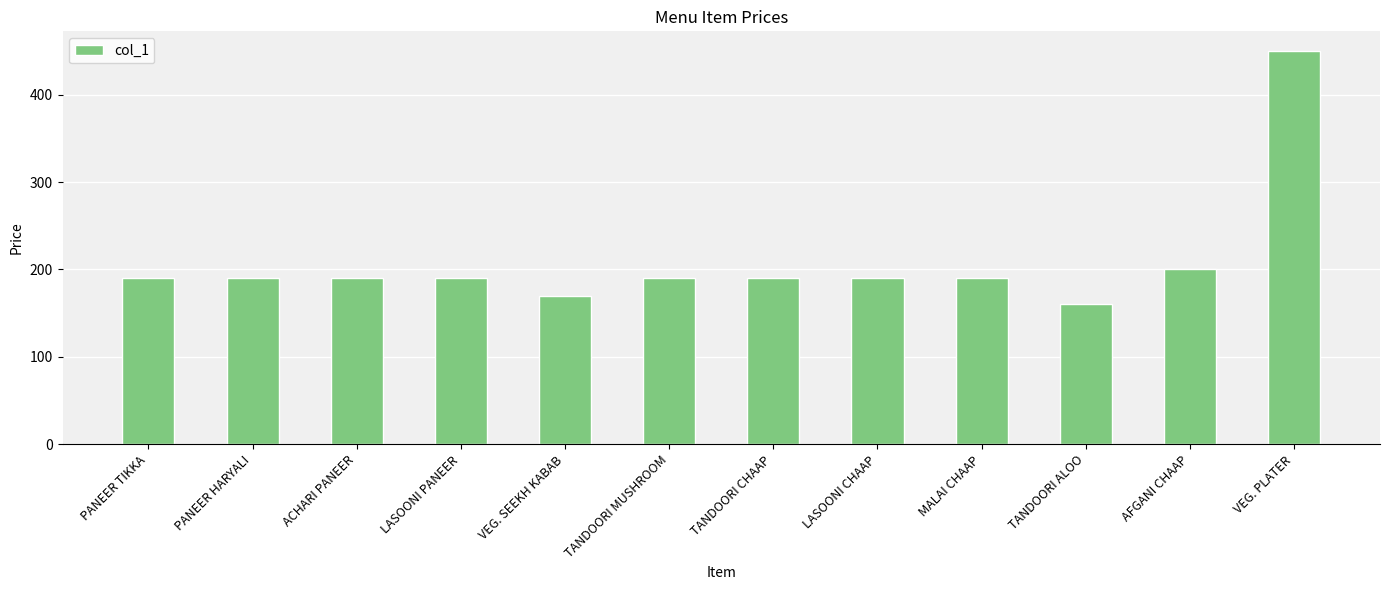

What position from the left is PANEER HARYALI?

2